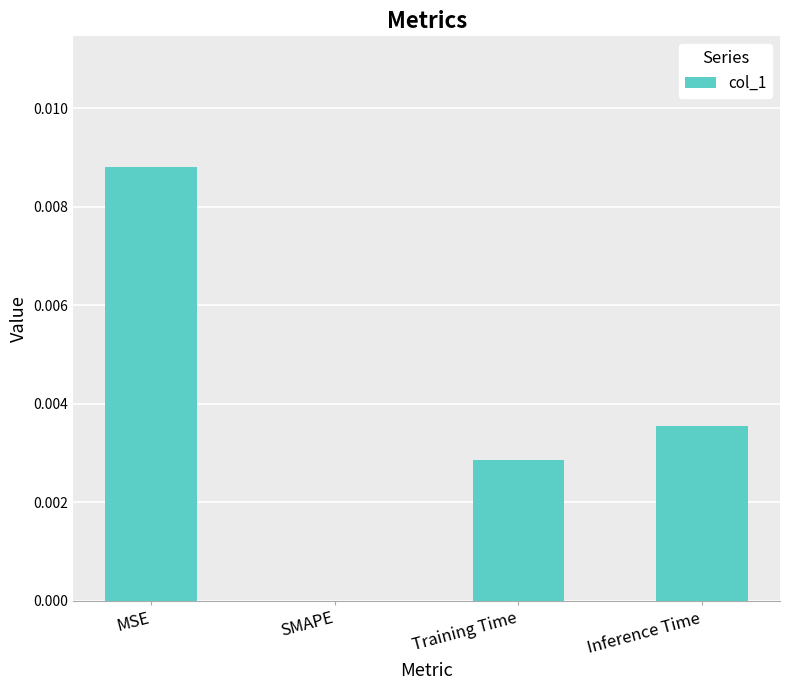

True or false: the data shows 0.0 at Training Time.

True